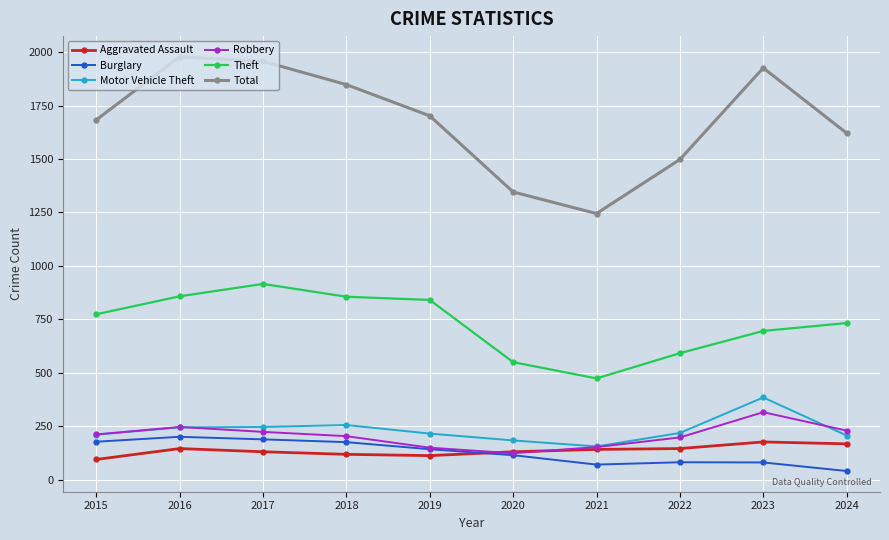

What is the difference between the maximum and second lowest values in the Total series?

632